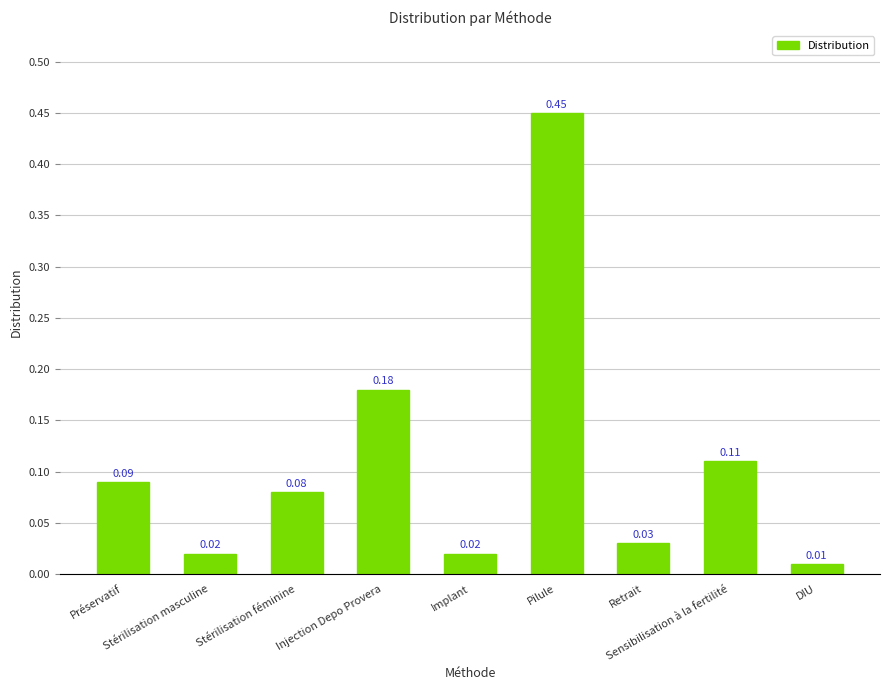

What is the difference between the maximum and second lowest values?

0.4